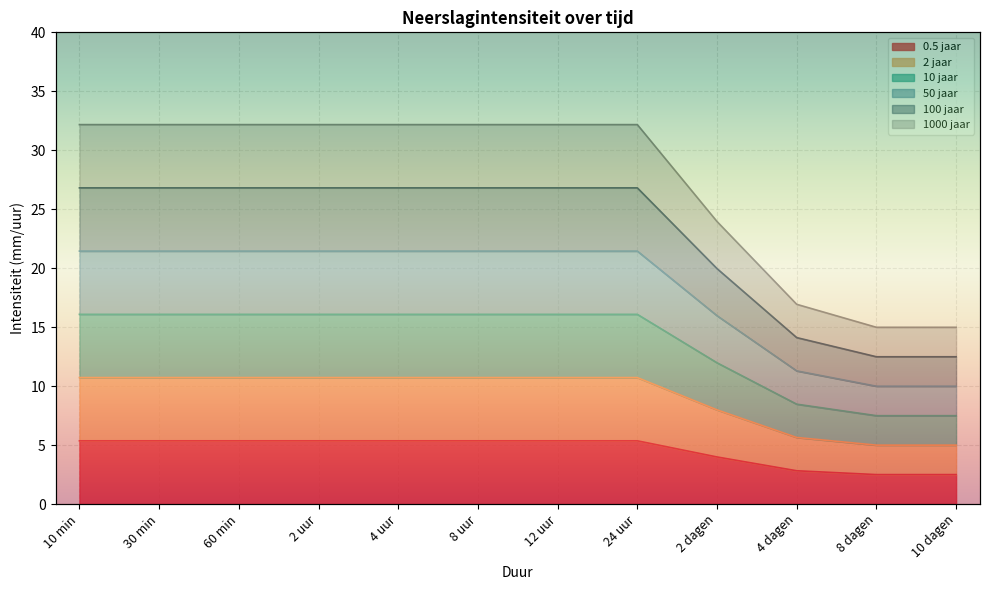

True or false: 10 jaar and 100 jaar cross at least once.

False